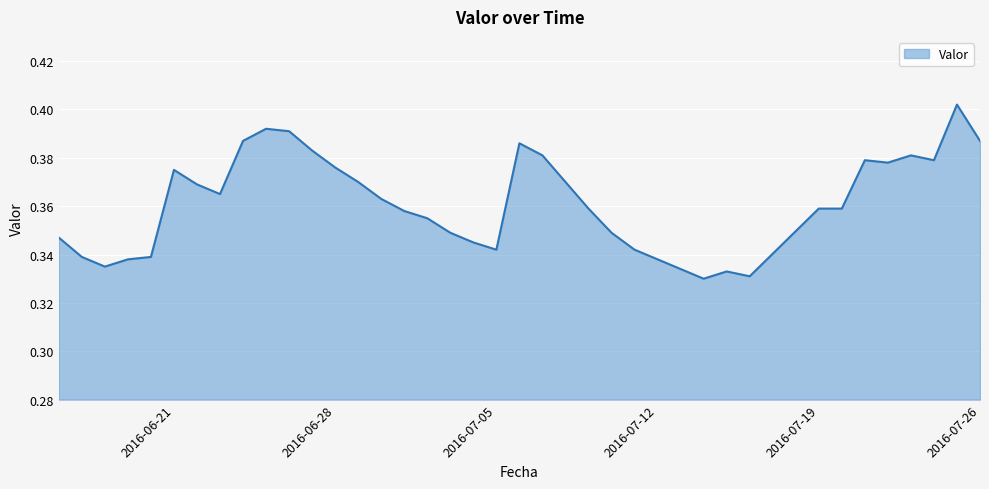

Is this an area chart (filled region under the line)?

Yes